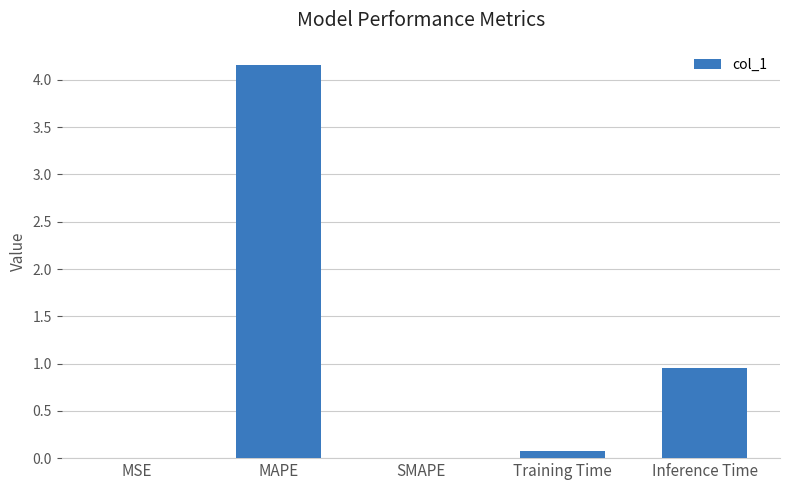

The value at MSE is 0.0. True or false?

True